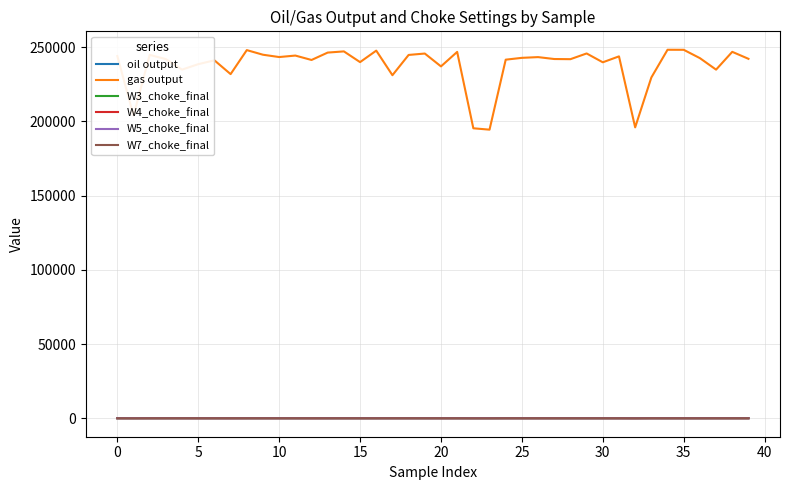

Which series has the largest total across all categories?

gas output